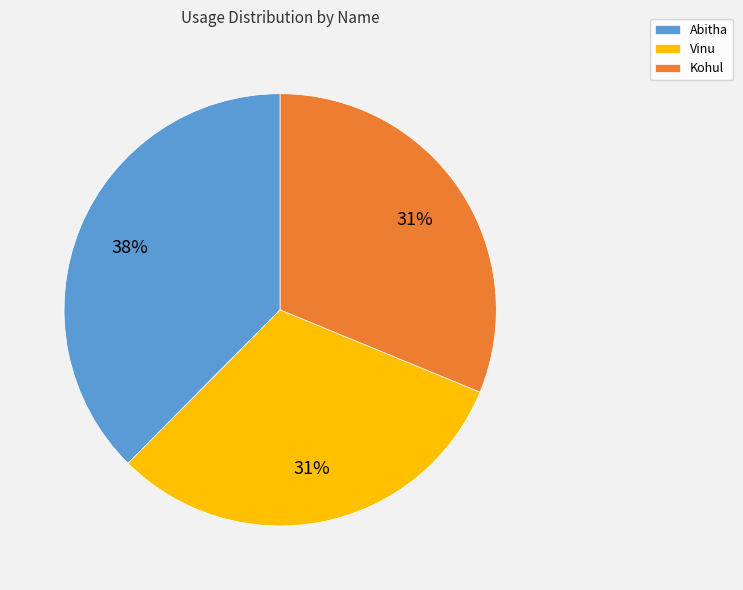

Which category has the biggest portion of the pie?

Abitha